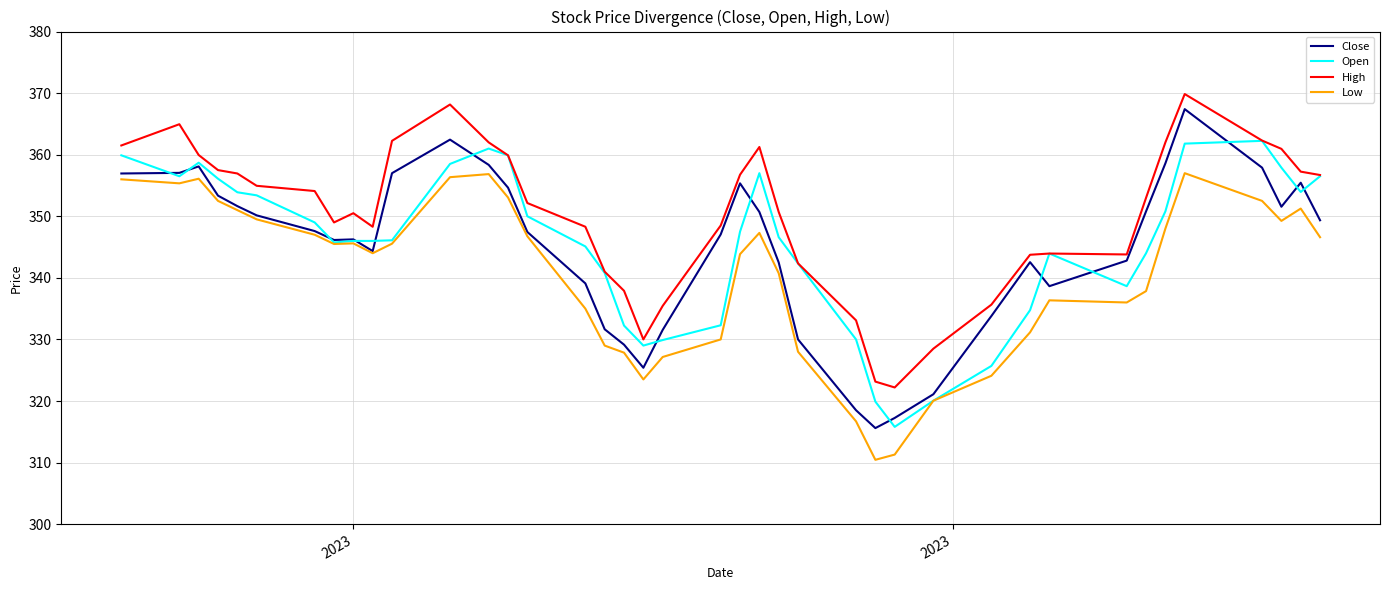

True or false: Low and High cross at least once.

False